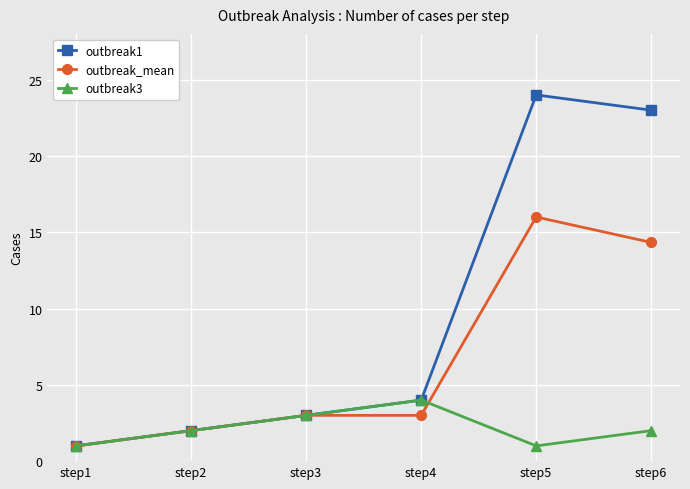

Rank the series at step6 from lowest to highest value.

outbreak3, outbreak_mean, outbreak1